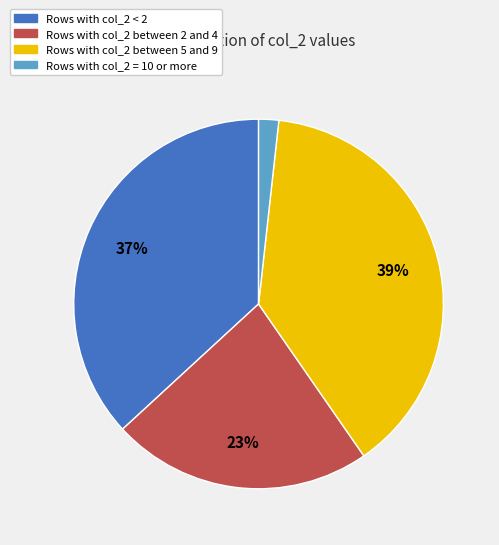

To the nearest percent, what is the difference between the largest and smallest slice percentages?

37%